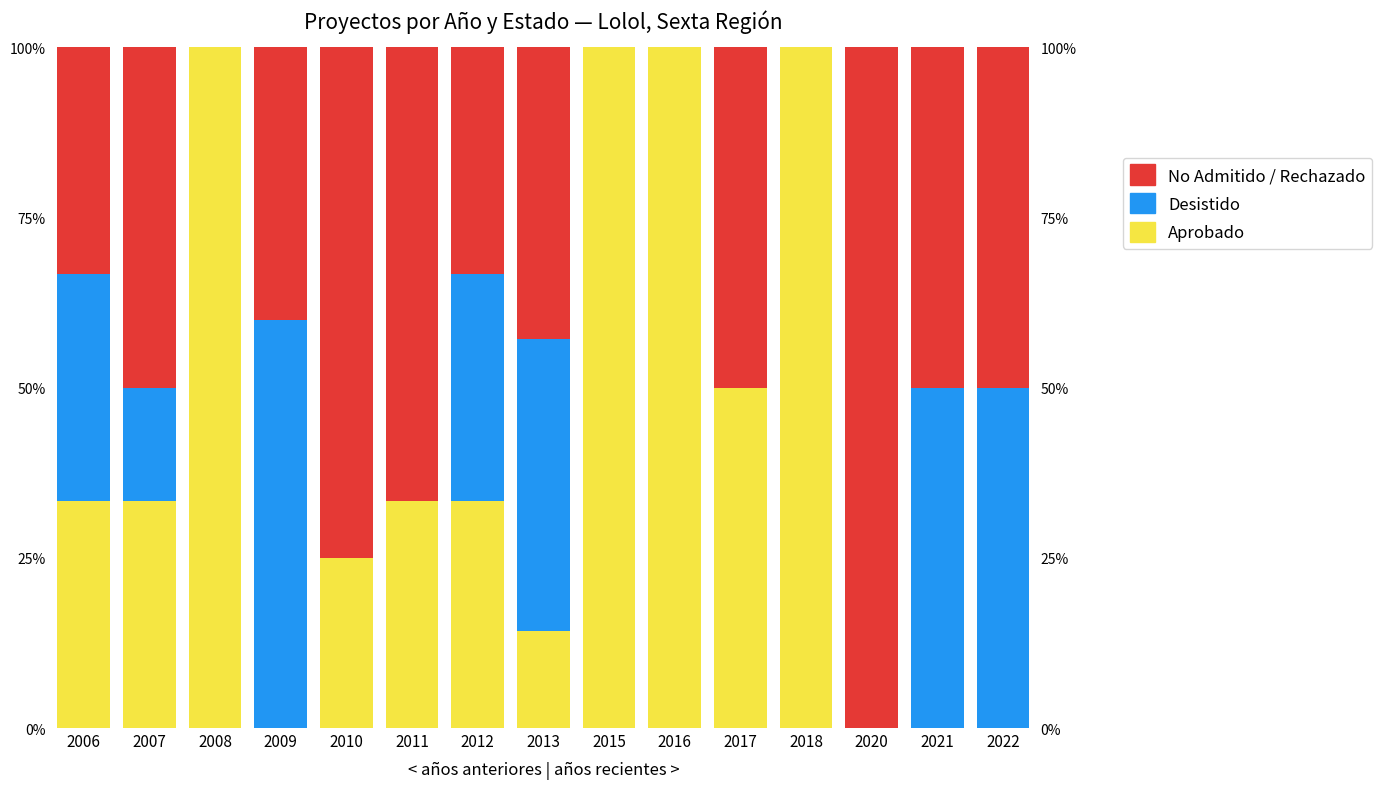

Rank the categories by Aprobado value from highest to lowest.

2008, 2015, 2016, 2018, 2017, 2006, 2007, 2011, 2012, 2010, 2013, 2009, 2020, 2021, 2022